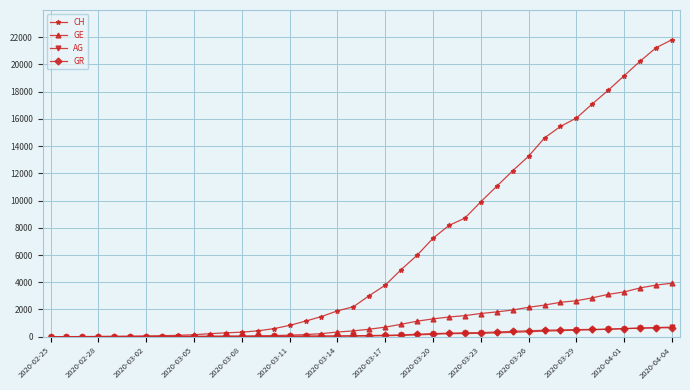

Which series has the widest spread of values?

CH